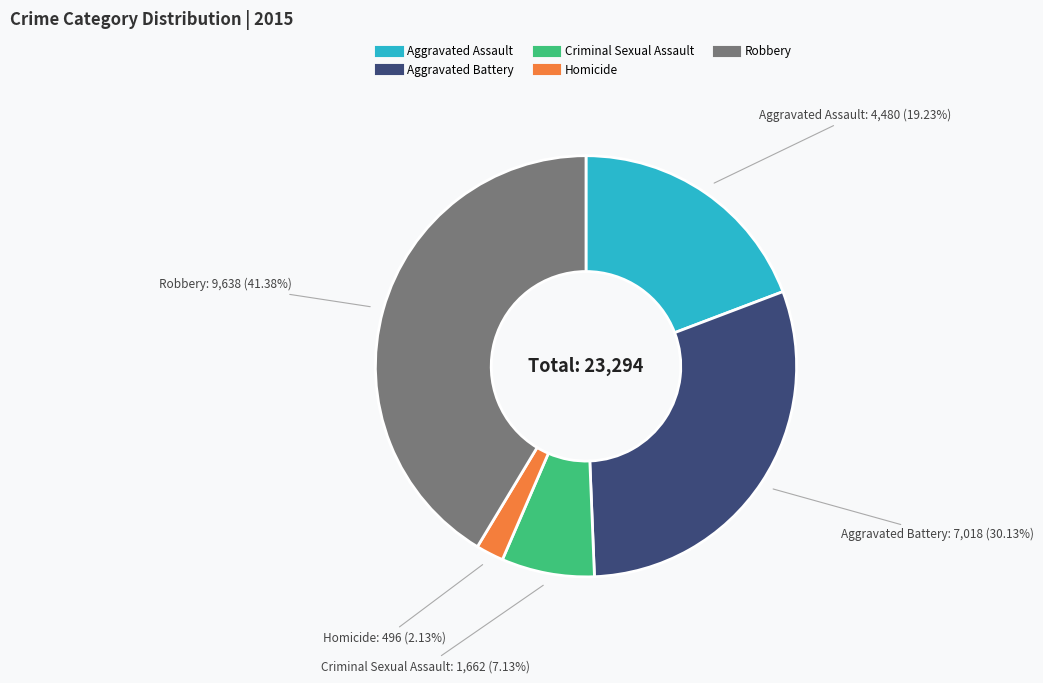

Is it true that Aggravated Assault is 19% of the pie?

True